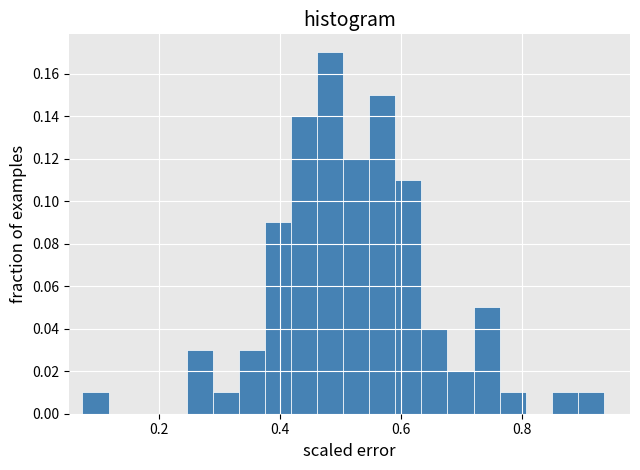

Around what value on the x-axis is the tallest bar? Give the approximate position of its centre, as read against the axis.

0.48